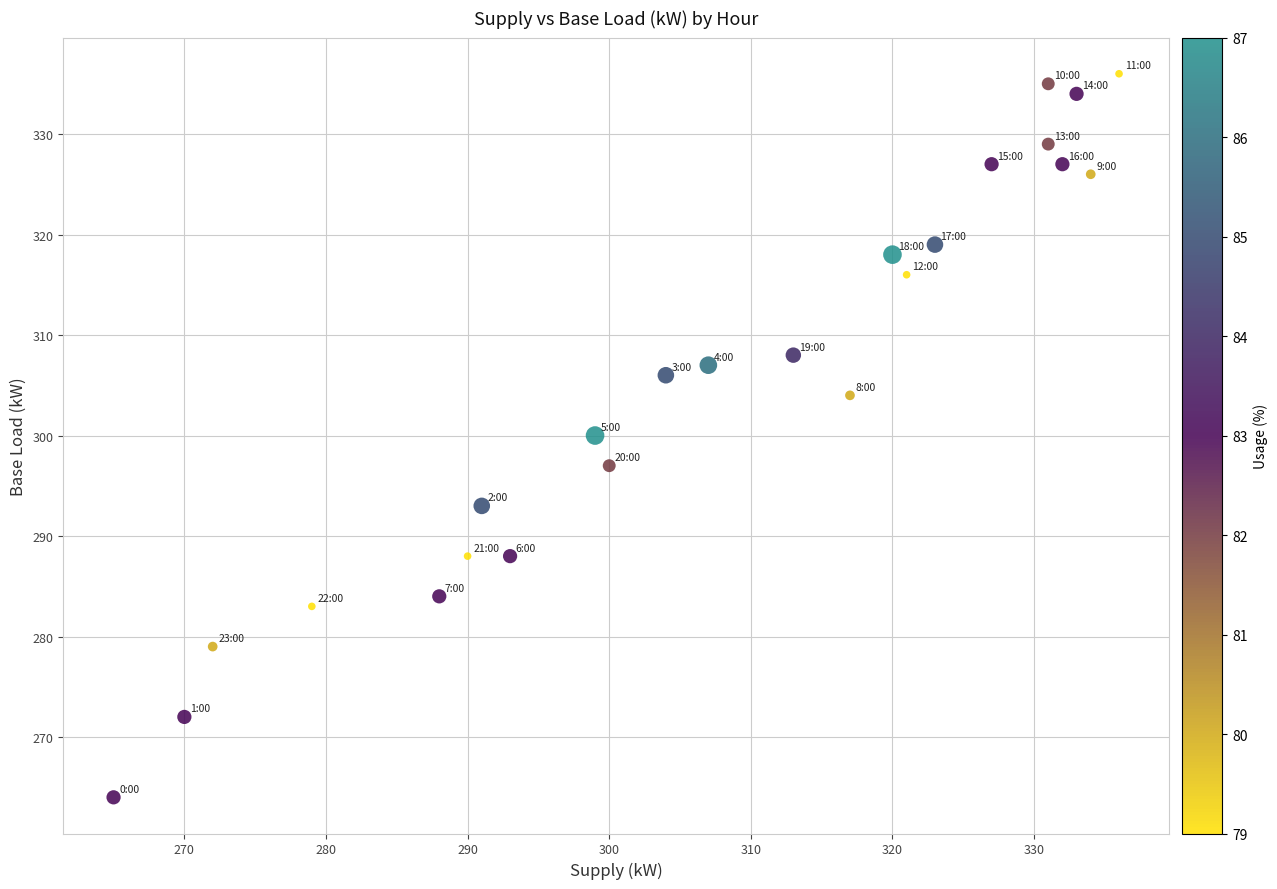

What is the range of X values (max minus min)?

71